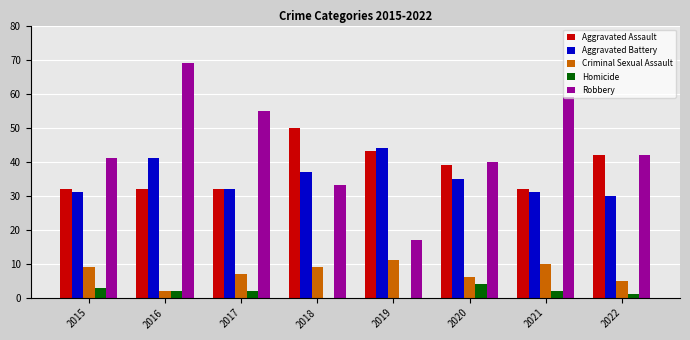

The Aggravated Assault series shows 67 at 2022. True or false?

False